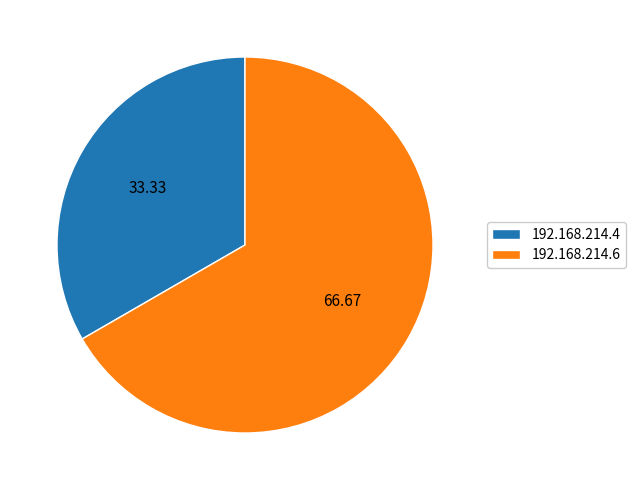

Count the number of slices in the pie.

2